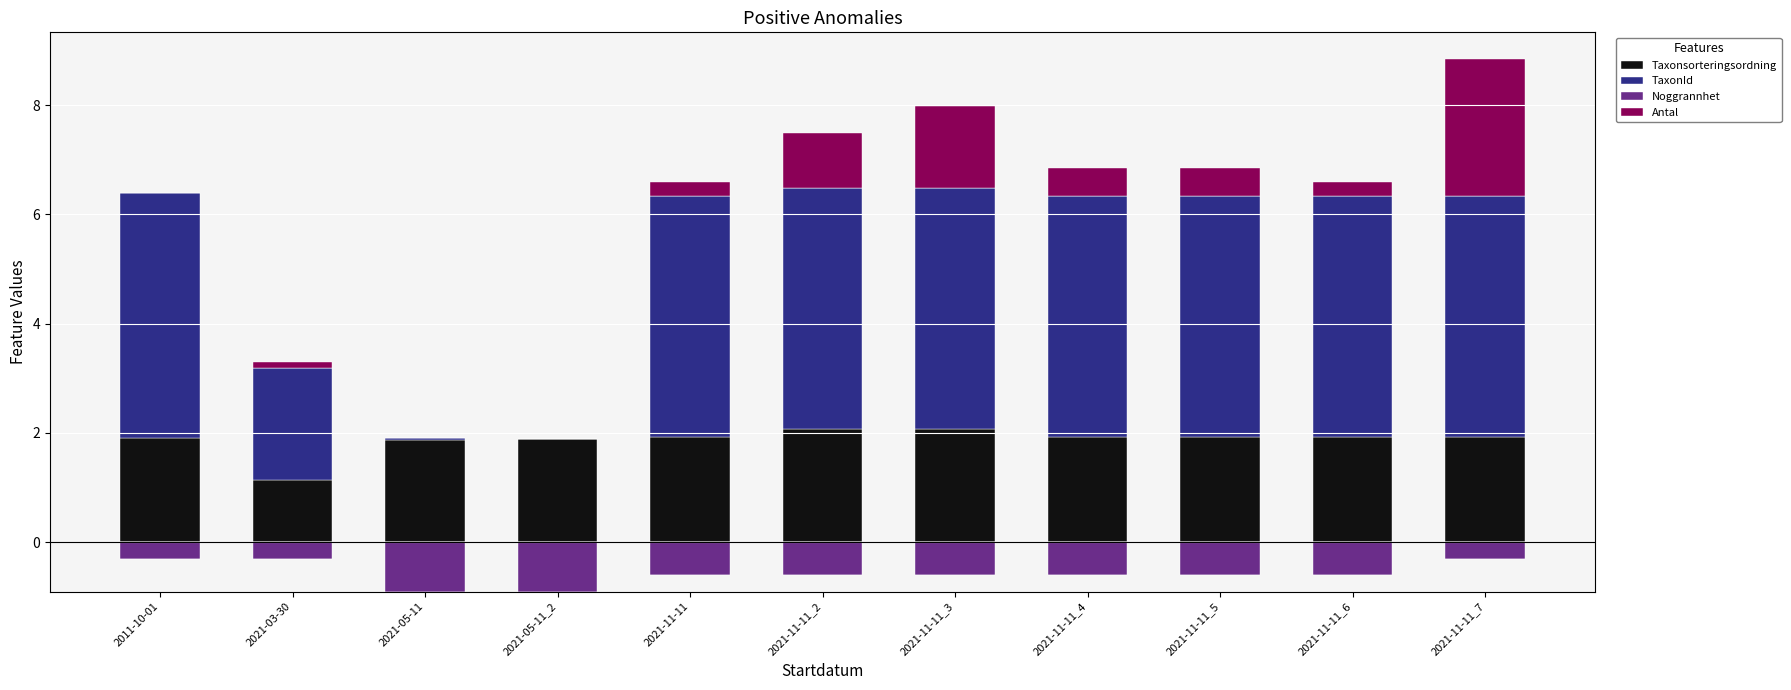

At which category is the sum across all series the highest?

2021-11-11_7